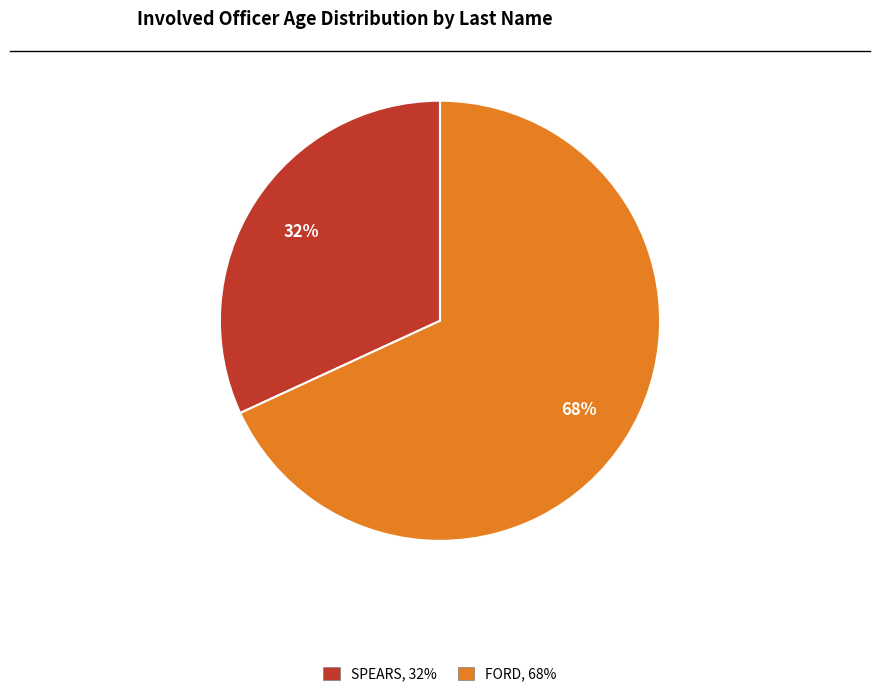

Is it true that SPEARS is 32% of the pie?

True